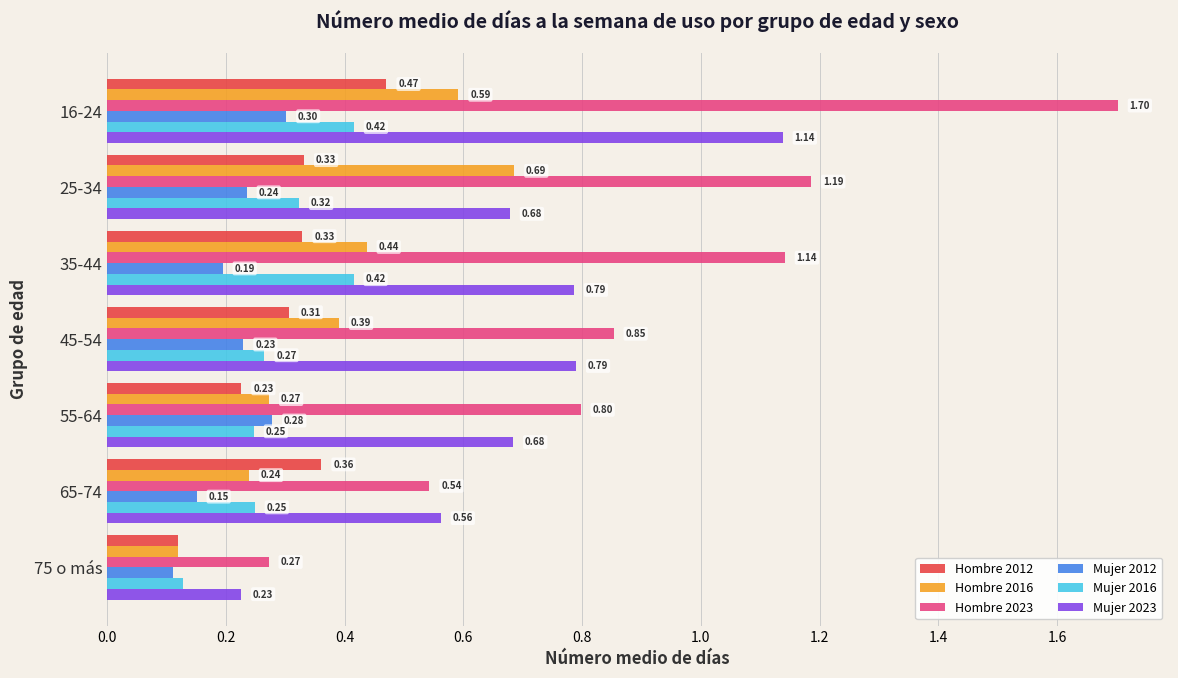

Where is Mujer 2023 nearest to the value 0?

75 o más